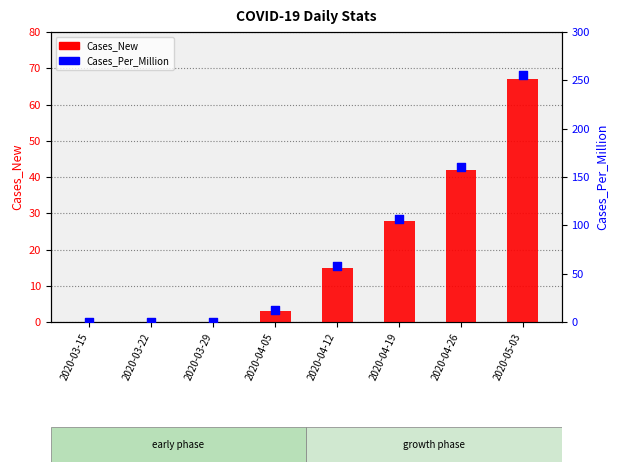

Which series has the widest spread of Y values?

Cases_Per_Million